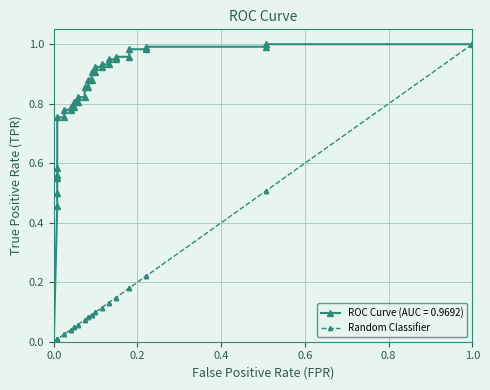

How many categories are shown in the chart?

36